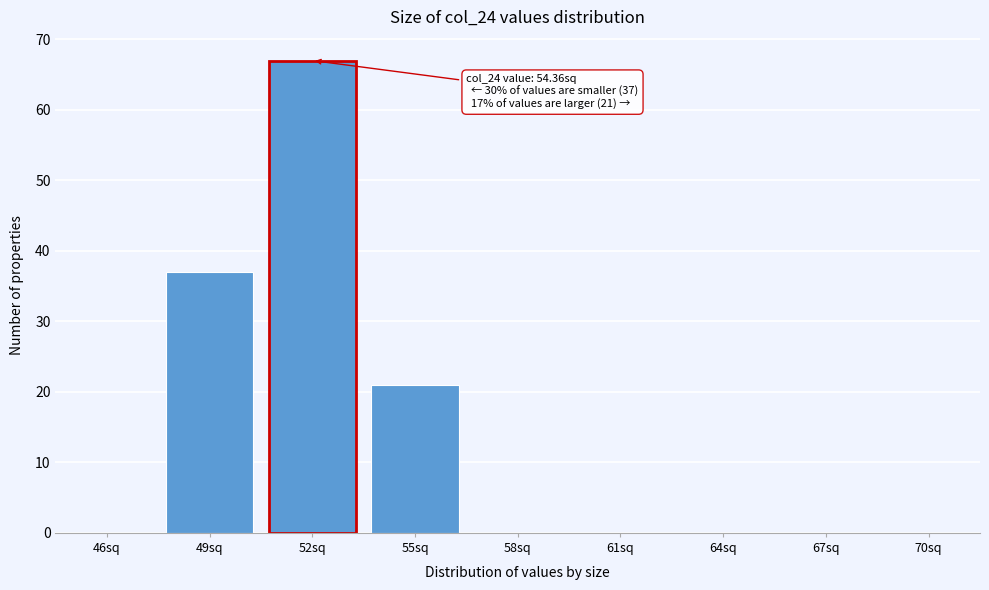

Reading right to left, extract all data points from this chart.

70sq=0	67sq=0	64sq=0	61sq=0	58sq=0	55sq=21	52sq=67	49sq=37	46sq=0